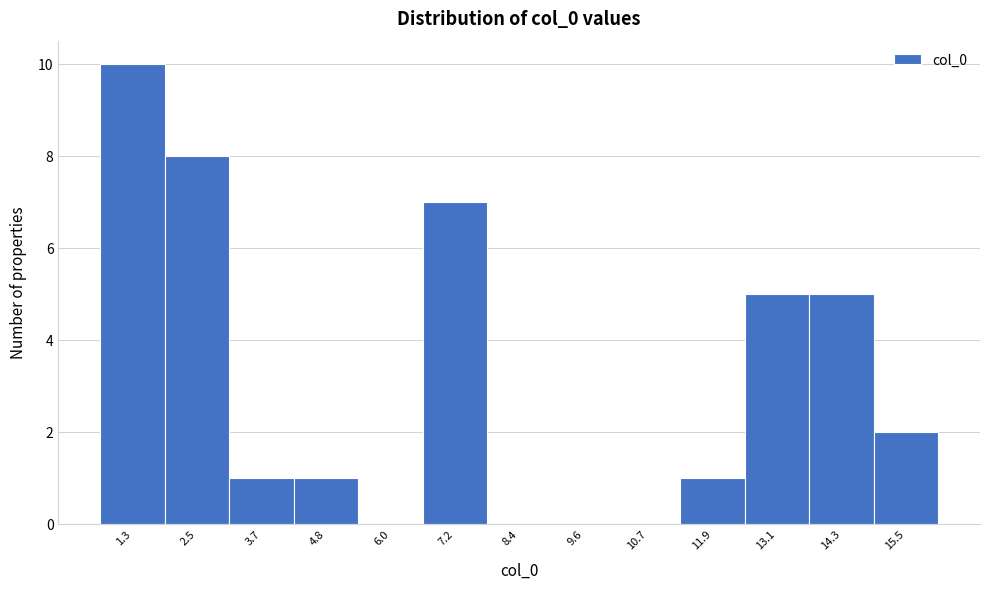

Reading left to right, extract all data points from this chart.

1.3=10	2.5=8	3.7=1	4.8=1	6.0=0	7.2=7	8.4=0	9.6=0	10.7=0	11.9=1	13.1=5	14.3=5	15.5=2